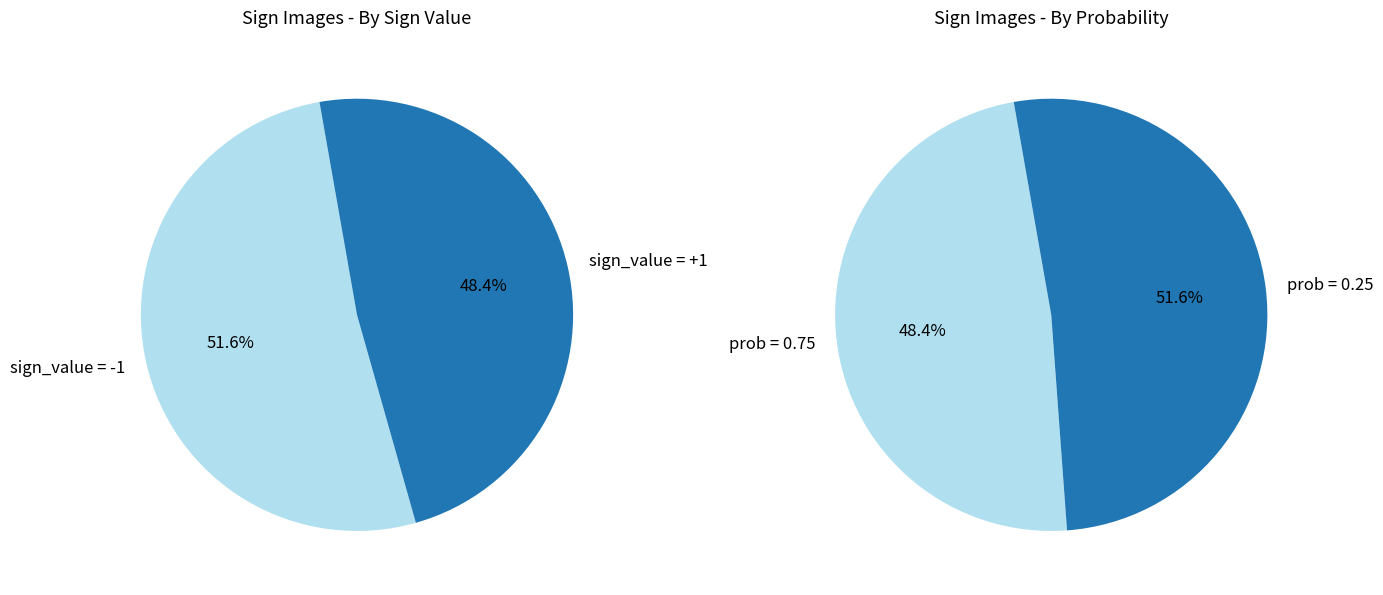

To the nearest percent, what is the difference between the largest and smallest slice percentages?

3%